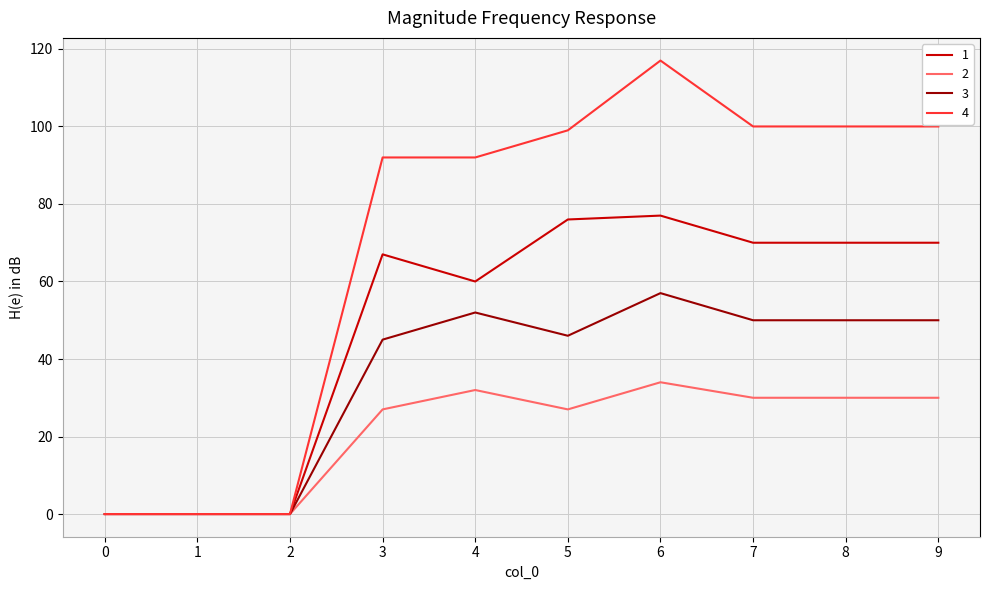

Is this an area chart (filled region under the line)?

No